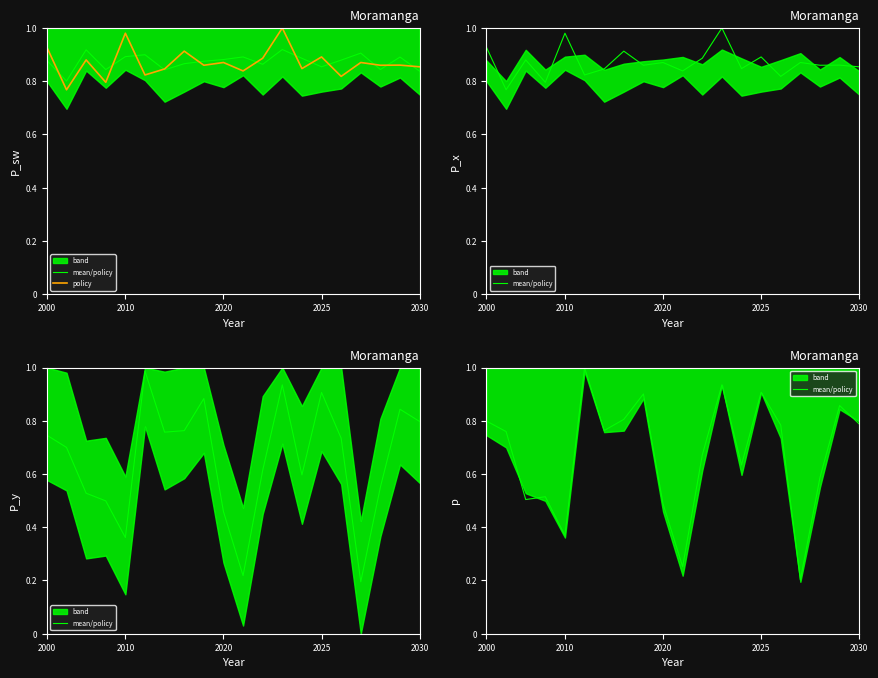

What is the difference between the second highest and minimum values in the policy series?

0.2